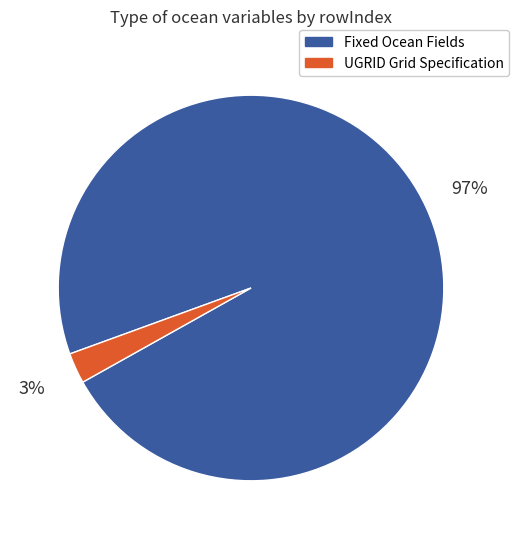

To the nearest percent, what is the average slice percentage?

50%